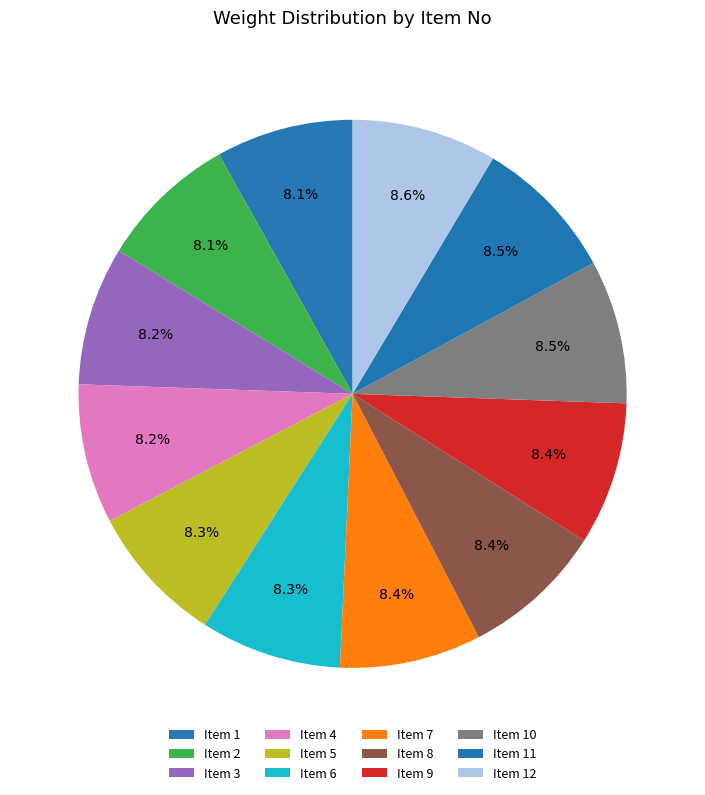

Which slice is the smallest?

1